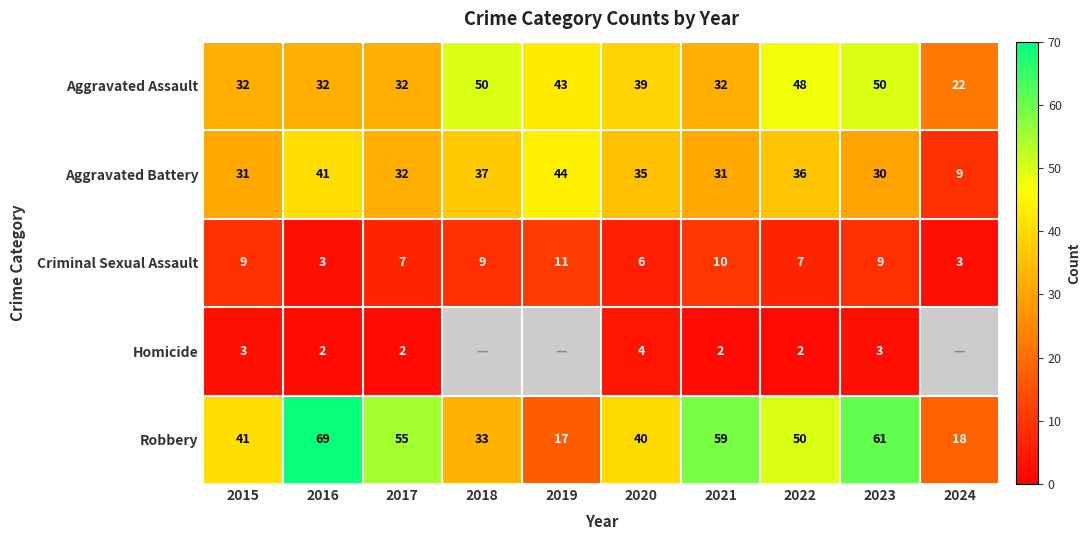

What is the total value across all series at 2020?

124